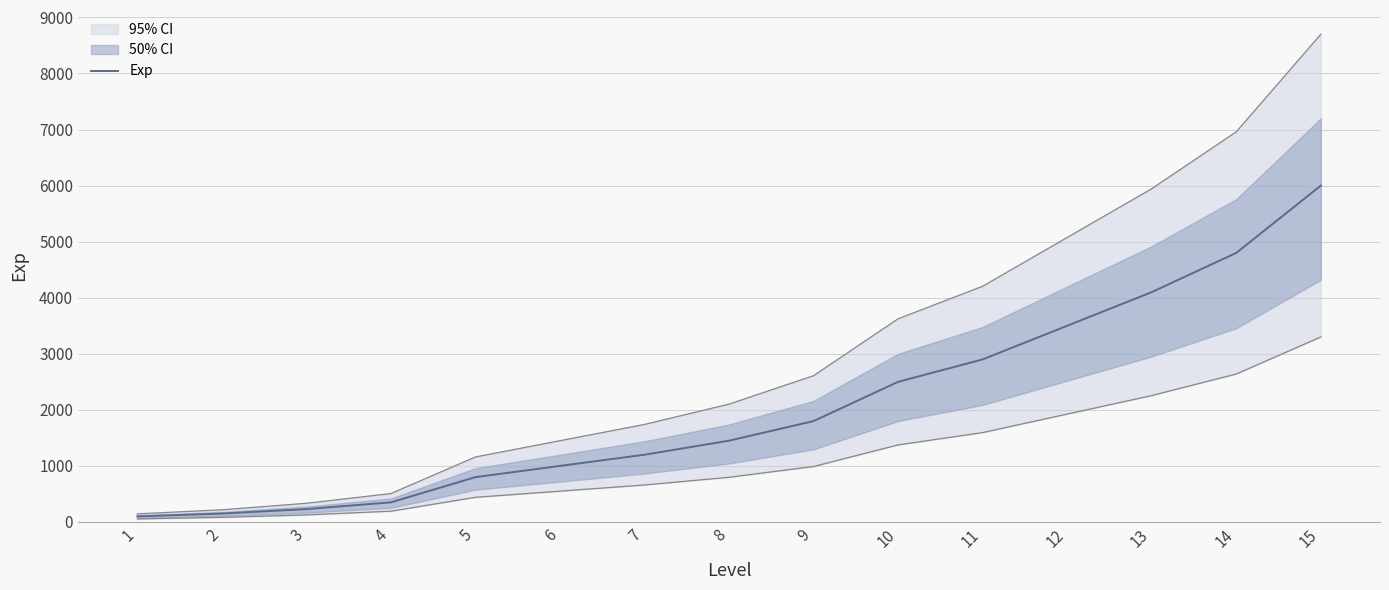

Reading left to right, what are all the values shown in this chart?

100	150	230	350	800	1000	1200	1450	1800	2500	2900	3500	4100	4800	6000